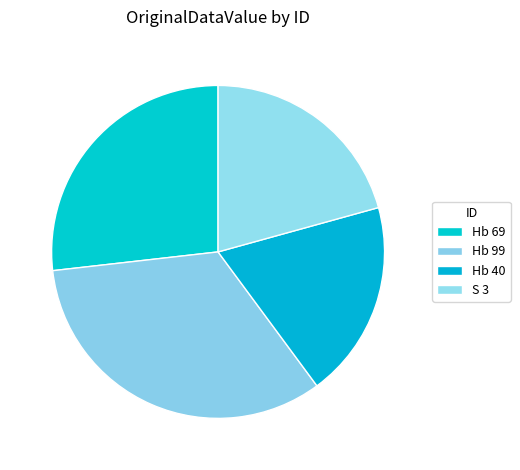

What percentage do Hb 99 and Hb 40 together represent?

52.5%